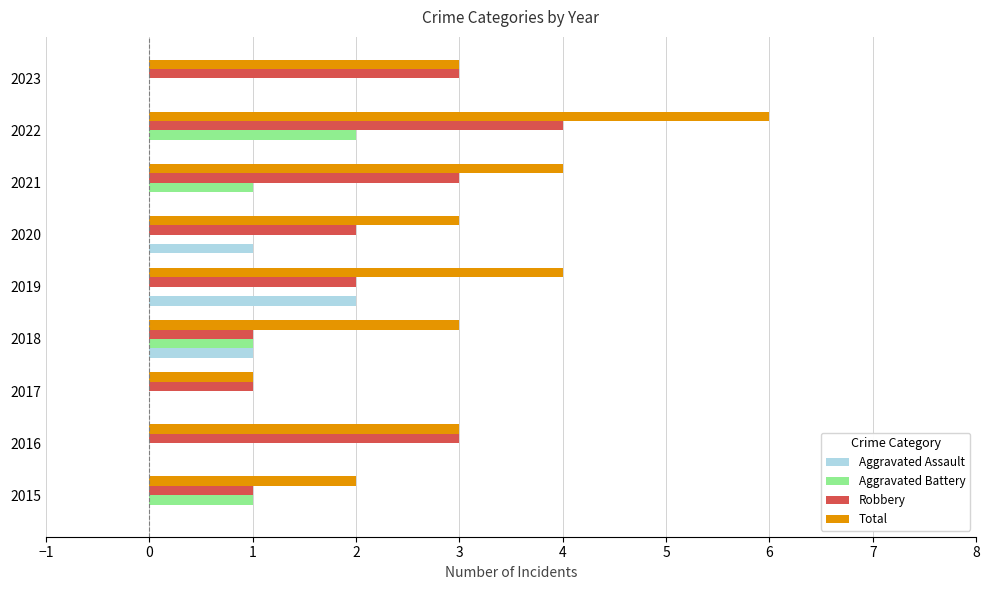

Which series changed the most between 2015 and 2022?

Total